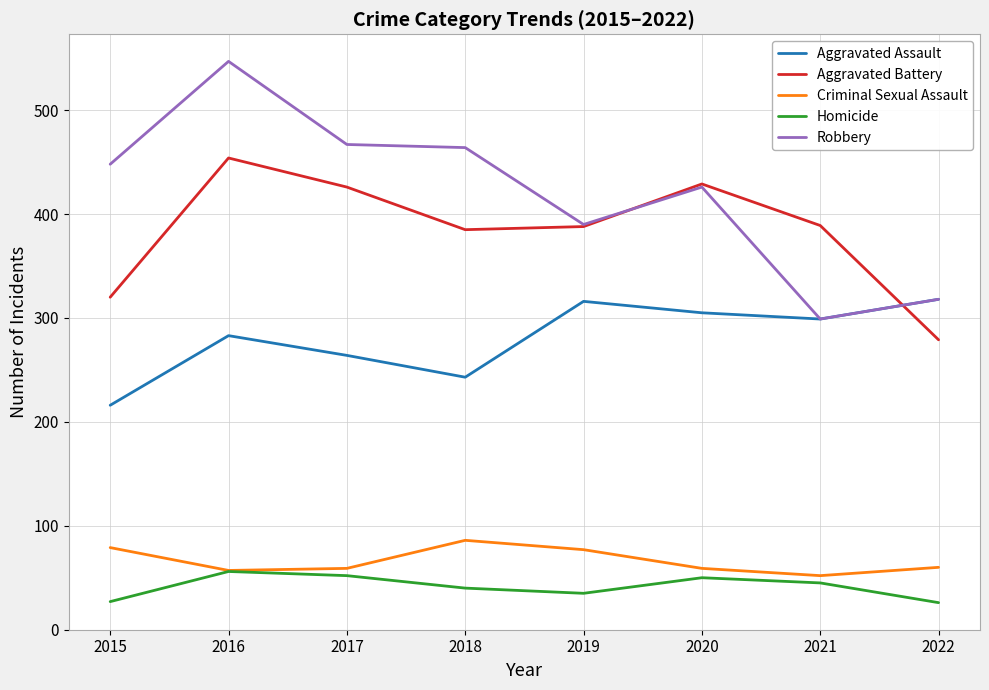

Which series has the widest spread of values?

Robbery